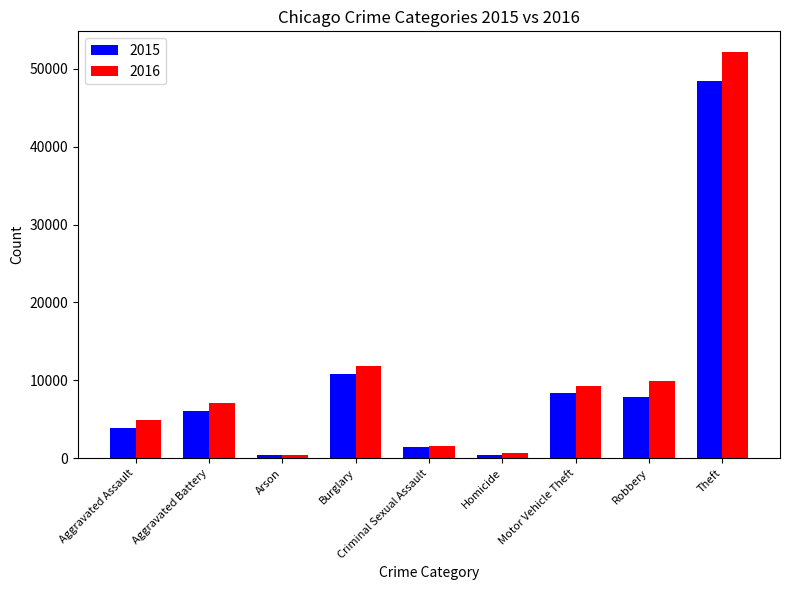

Which series has the largest range (max minus min)?

2016